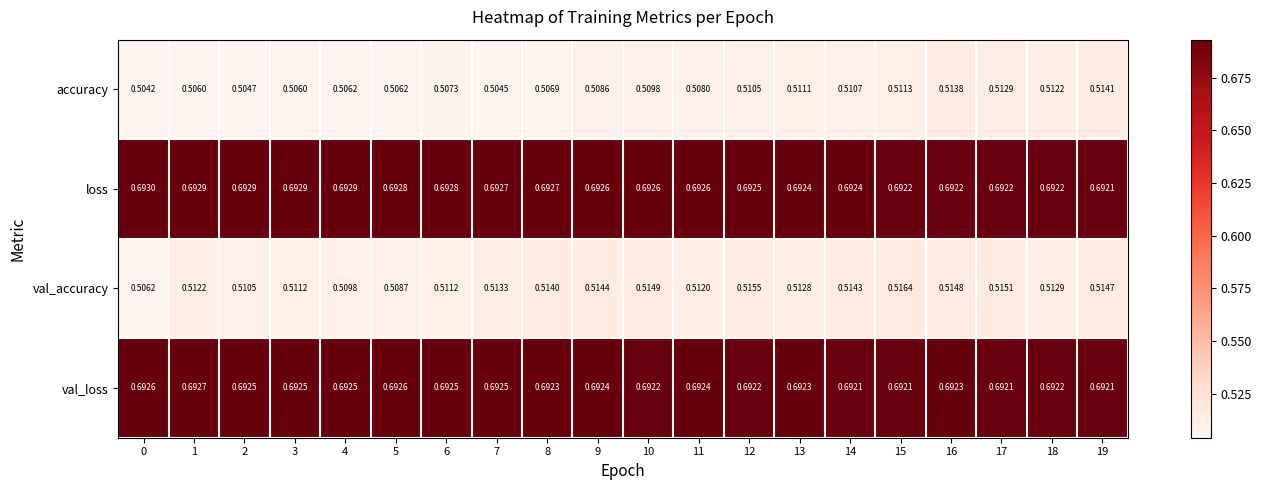

Which series has the largest total across all categories?

loss